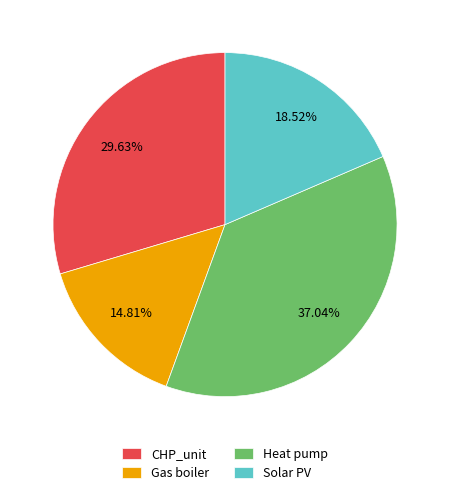

Is the sum of Gas boiler and CHP_unit greater than half?

No